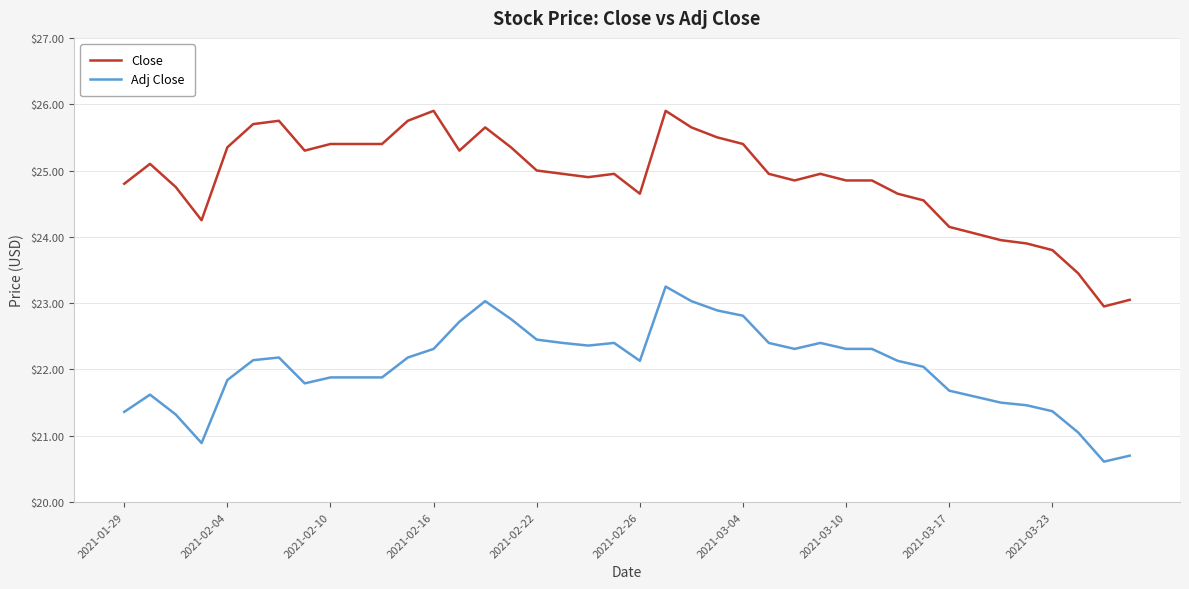

Which series has the largest total across all categories?

Close